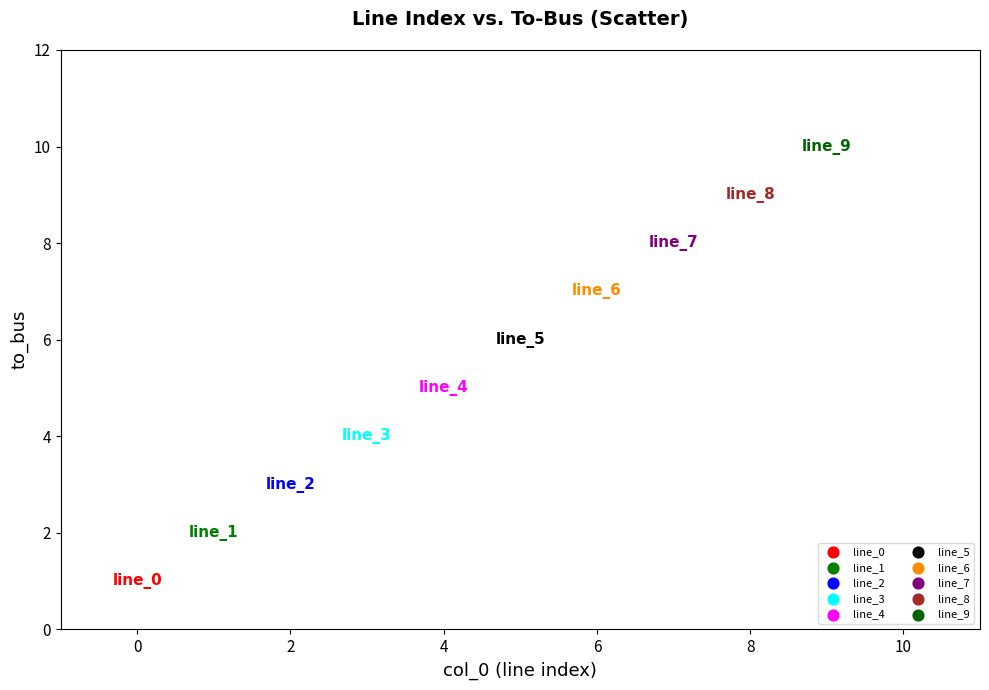

What are all the series names shown in the legend?

line_0, line_1, line_2, line_3, line_4, line_5, line_6, line_7, line_8, line_9